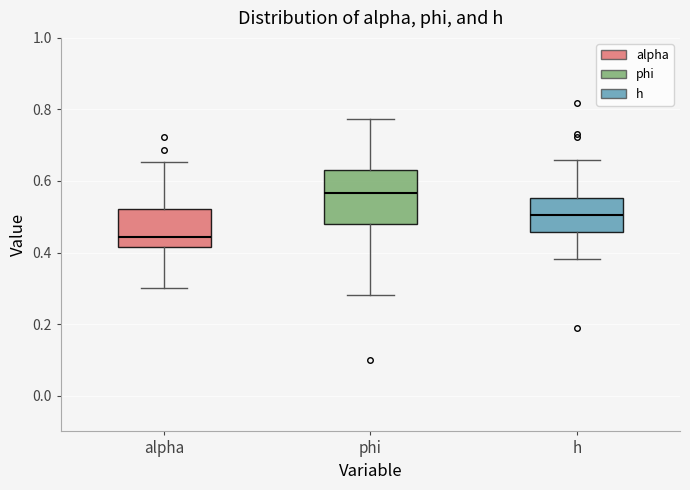

Where is the lower edge of the box for phi on the y-axis? The values are not printed on the chart, so give them approximately, as read against the axis.

0.48